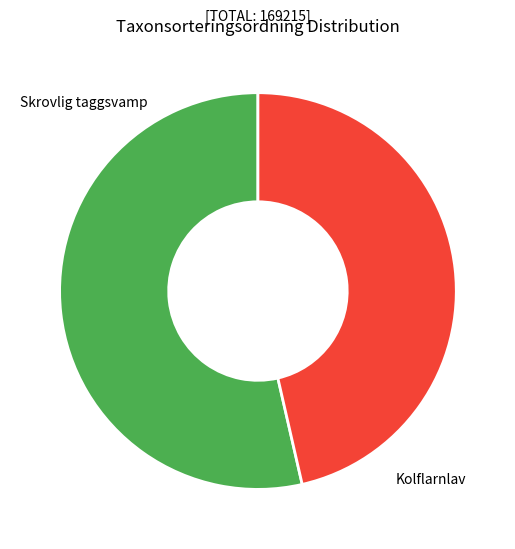

Does any single category account for the majority?

Yes